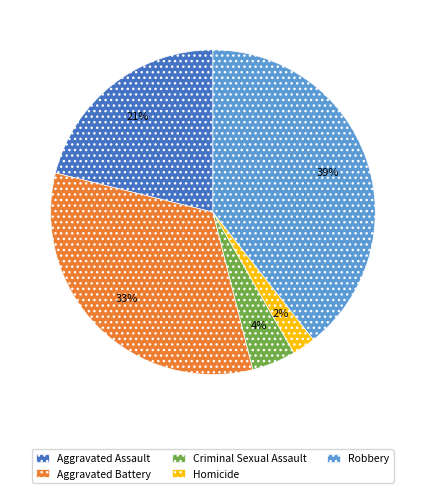

Approximately how many times larger is the value at Robbery compared to Aggravated Battery?

1.2